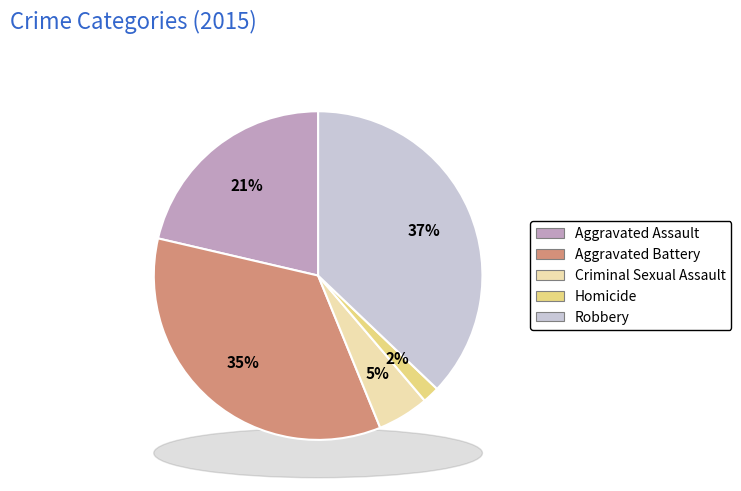

How much of the chart is everything except Homicide?

98.3%